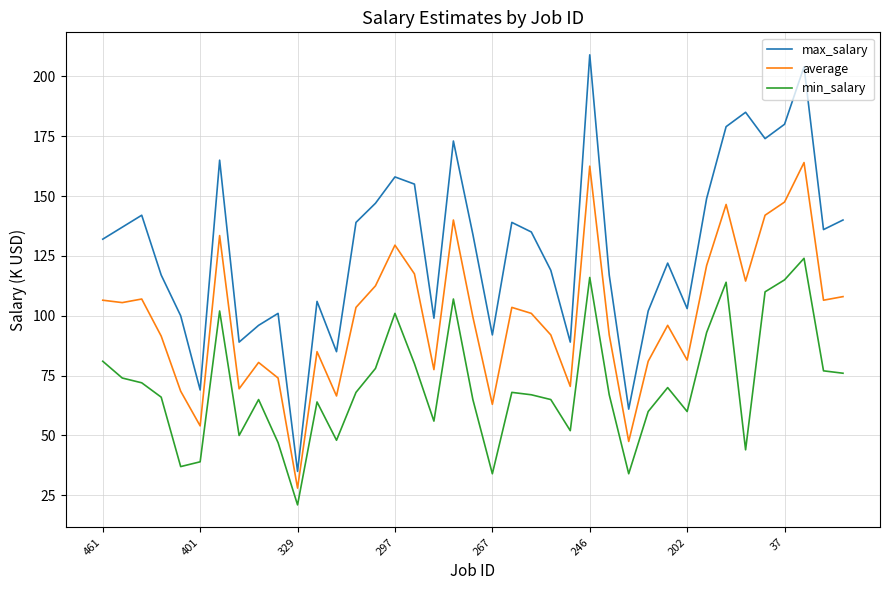

True or false: average and min_salary intersect in this chart.

False